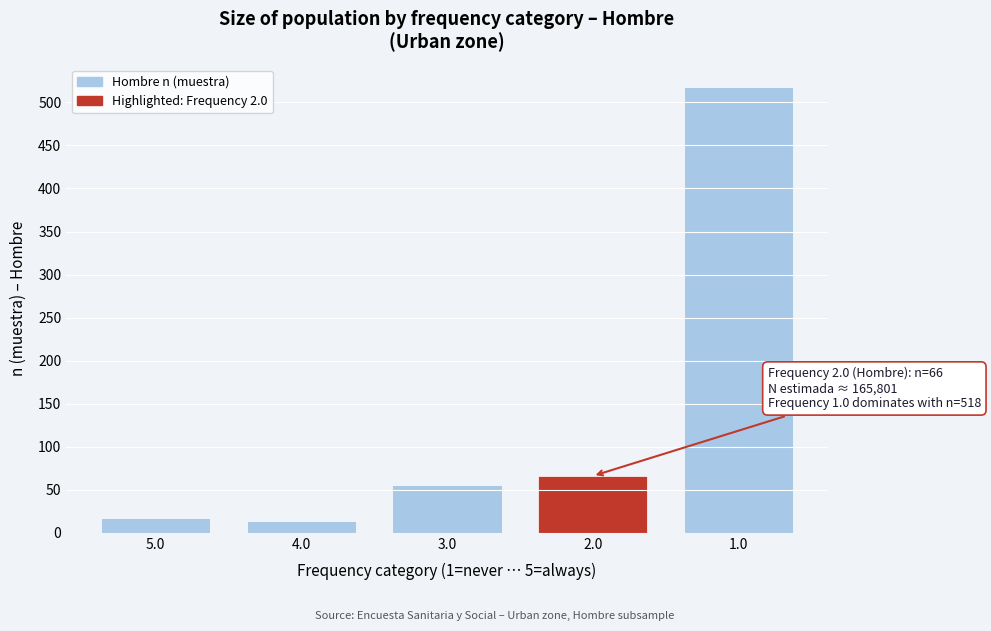

Reading left to right, extract all data points from this chart.

5.0=17	4.0=14	3.0=55	2.0=66	1.0=518